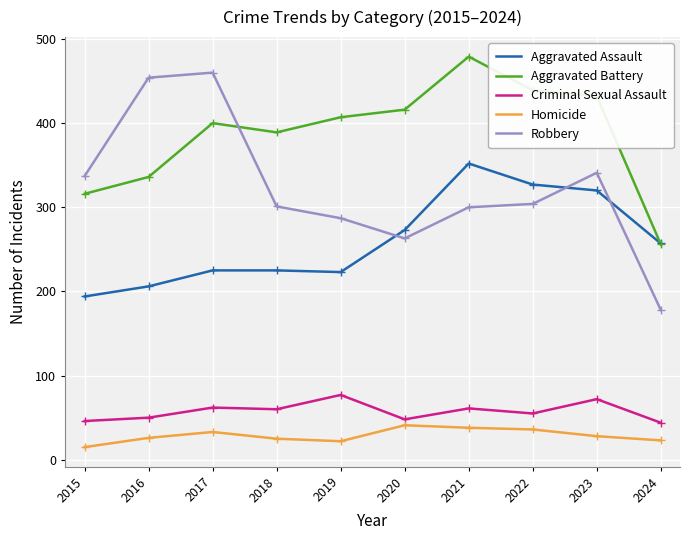

Which category has the lowest value in the Robbery series?

2024